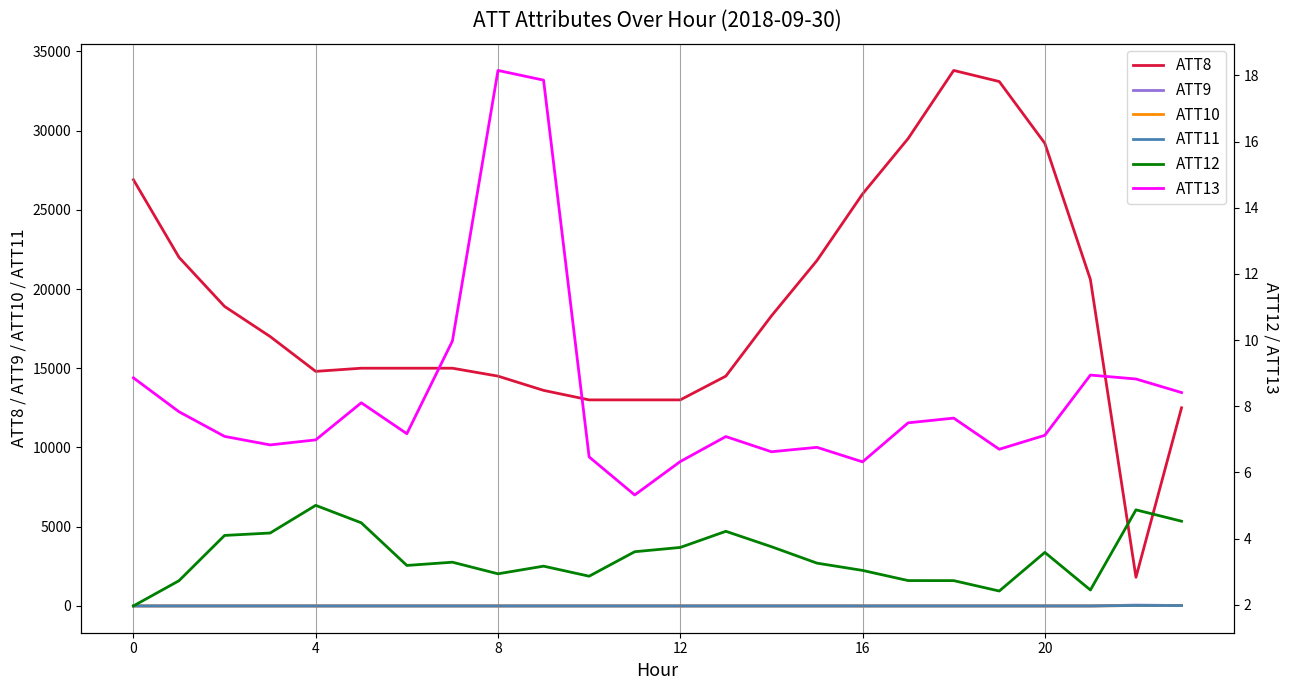

Which series has the widest spread of values?

ATT8